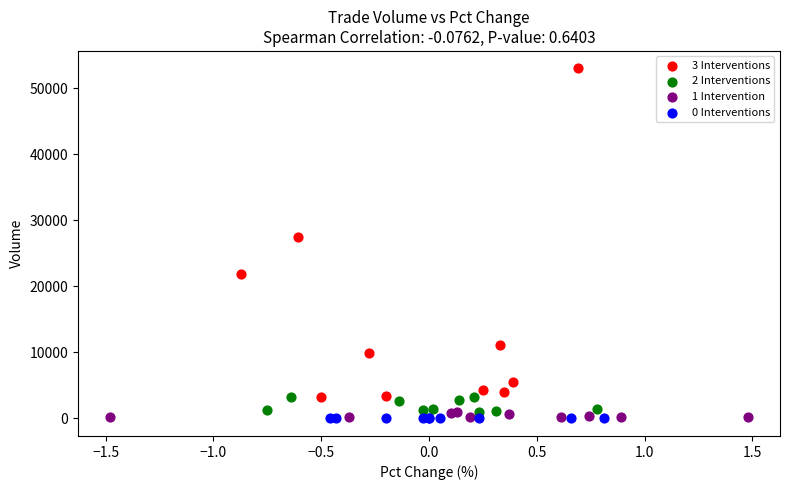

Which series reaches the maximum Y coordinate?

3 Interventions